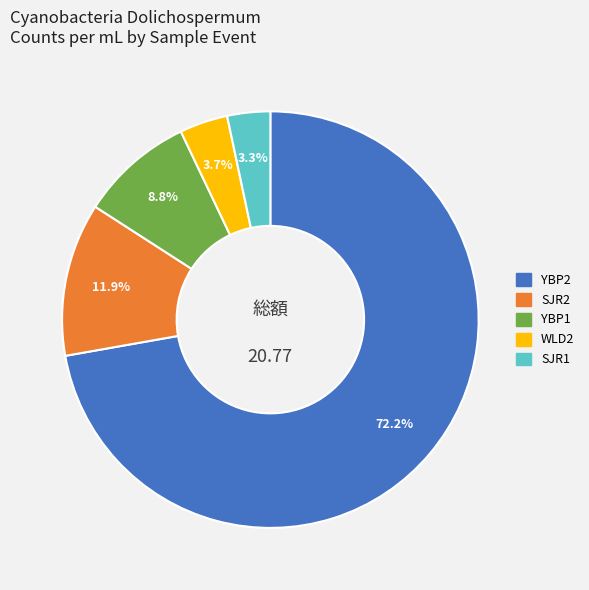

Is it true that SJR2 is 12% of the pie?

True